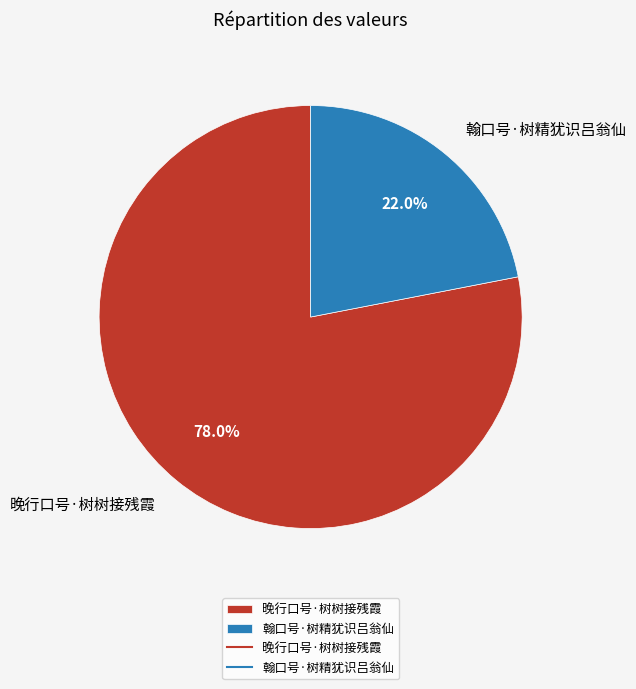

How many slices are in this pie chart?

2